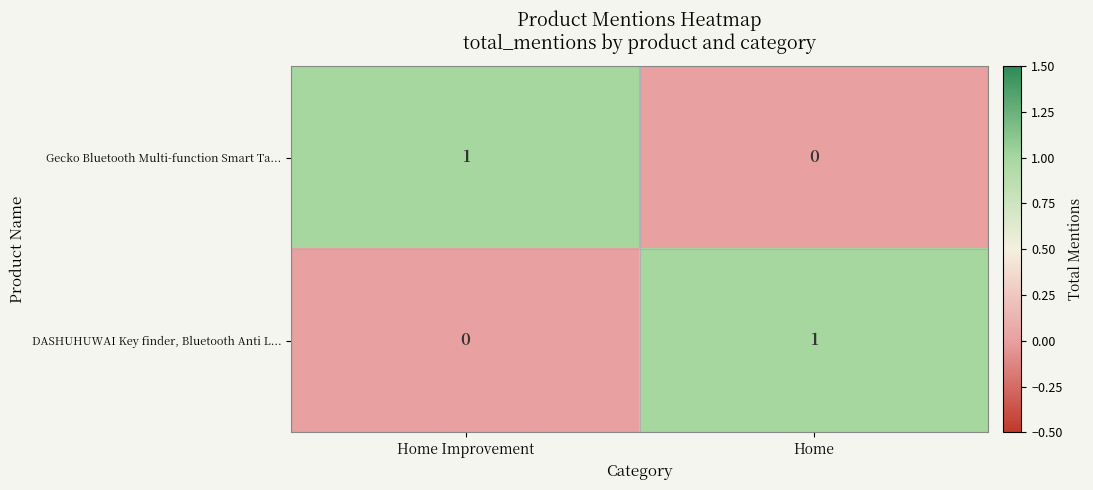

Reading left to right, transcribe all the data shown in this chart.

Gecko Bluetooth Multi-function Smart Ta...: Home Improvement=1	Home=0
DASHUHUWAI Key finder, Bluetooth Anti L...: Home Improvement=0	Home=1